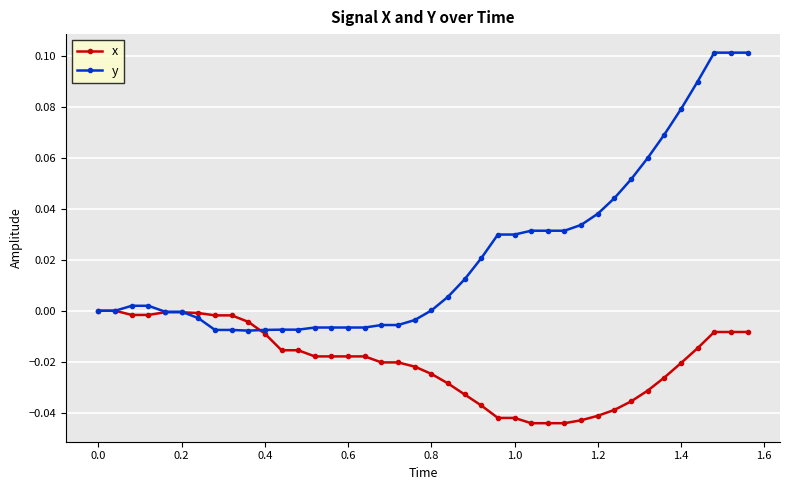

Which series has the largest range (max minus min)?

y